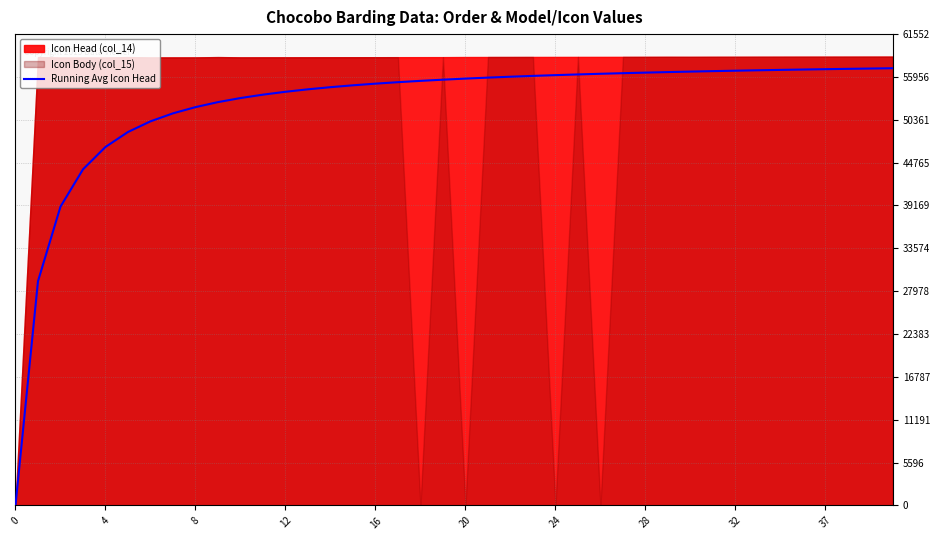

What is the label of the 20th point from the right?

20